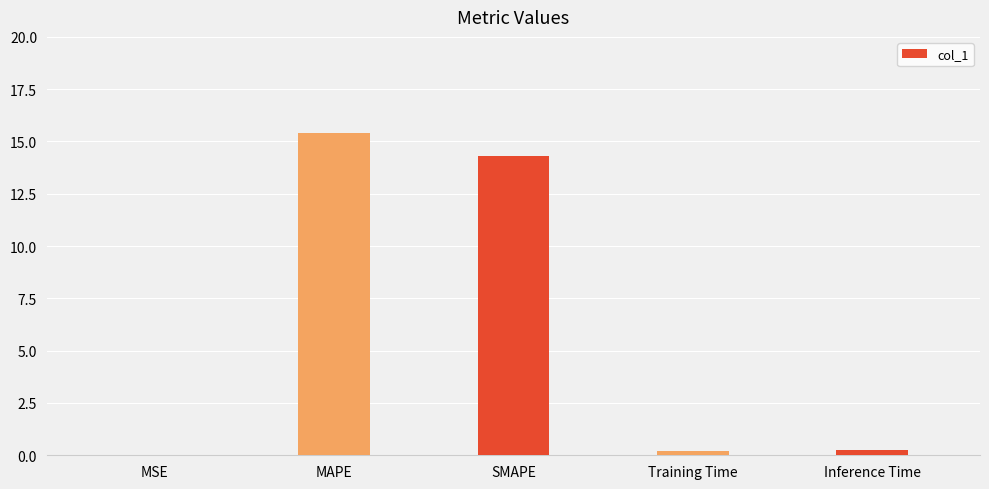

What is the maximum value shown in the chart?

15.4